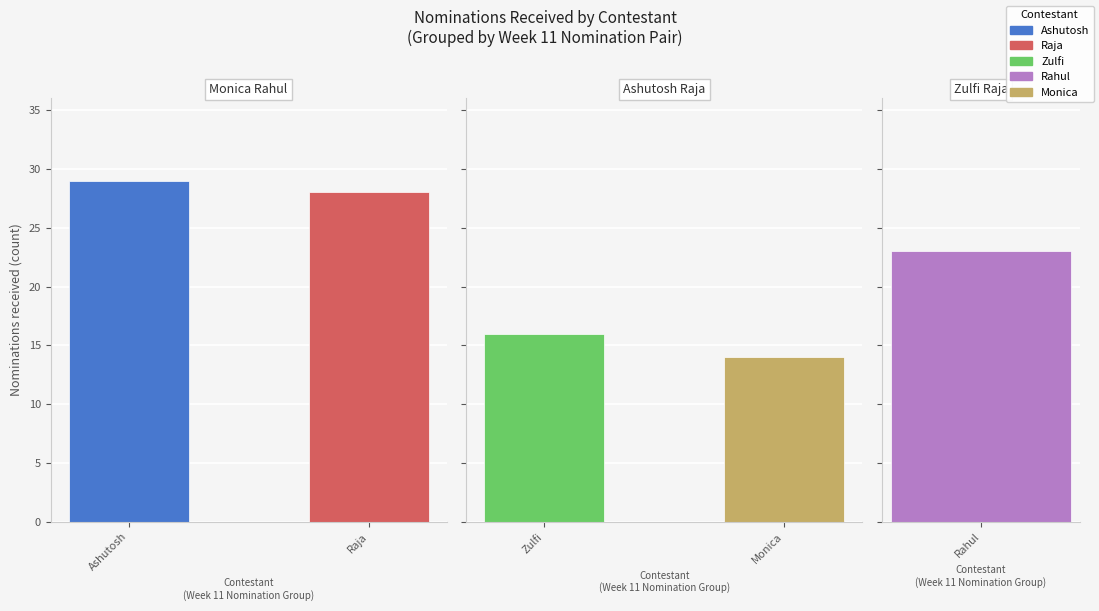

Which label corresponds to the smallest value in the chart?

Monica